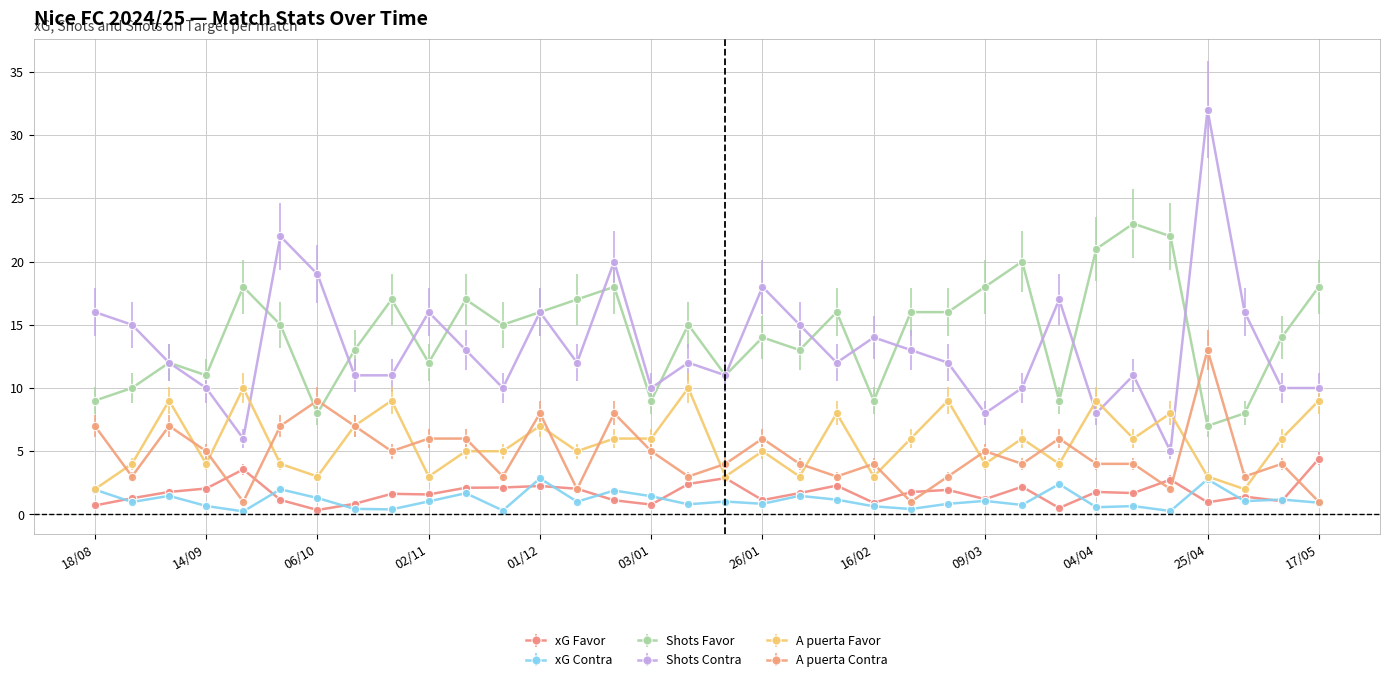

True or false: Shots Favor has more than 0 points higher than both neighbors.

True